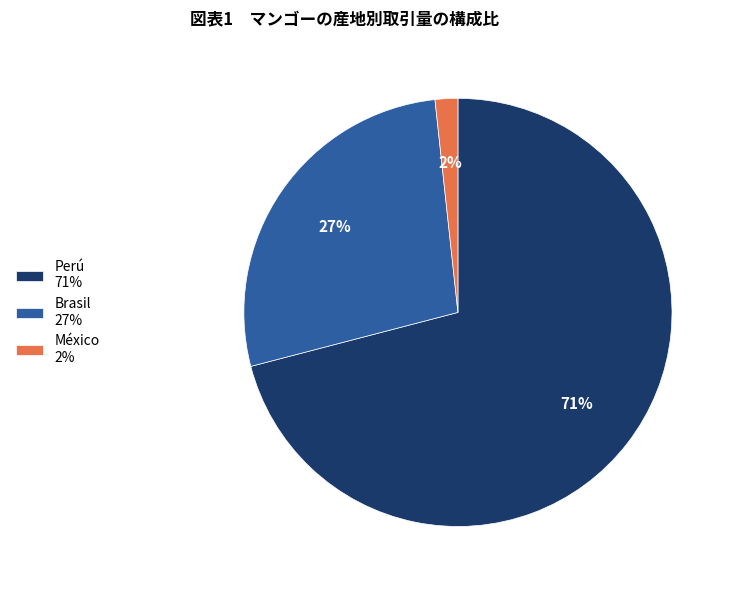

Is the sum of Perú 71% and México 2% greater than half?

Yes